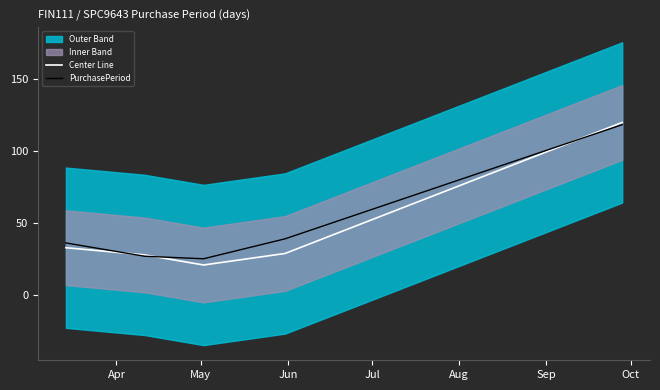

After their last crossing, which series has the higher values: PurchasePeriod or Center Line?

Center Line